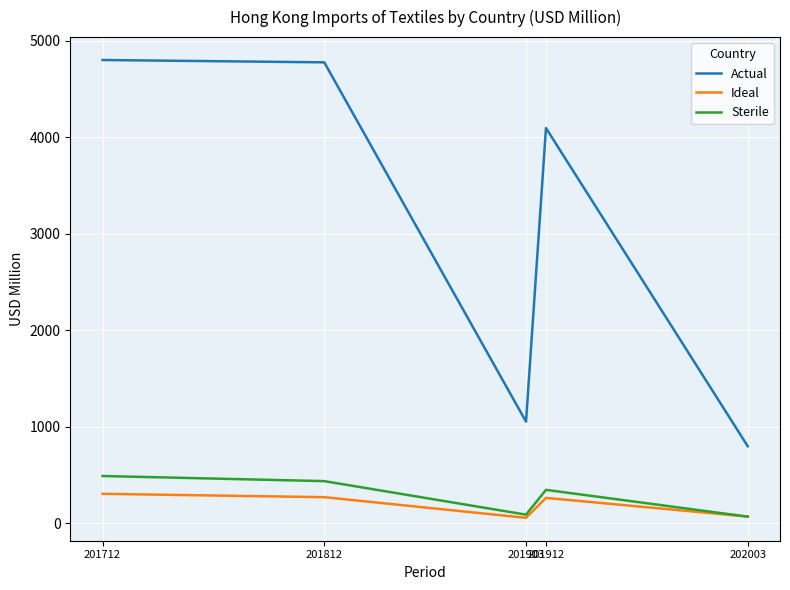

The value of Ideal at 201812 is 109.1. True or false?

False